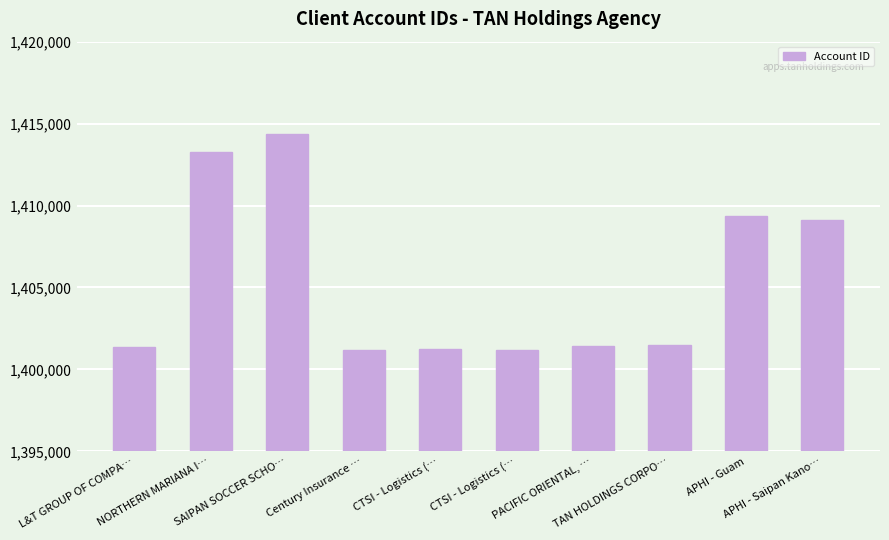

What is the ratio of the value at Century Insurance … to the value at SAIPAN SOCCER SCHO…?

1.0